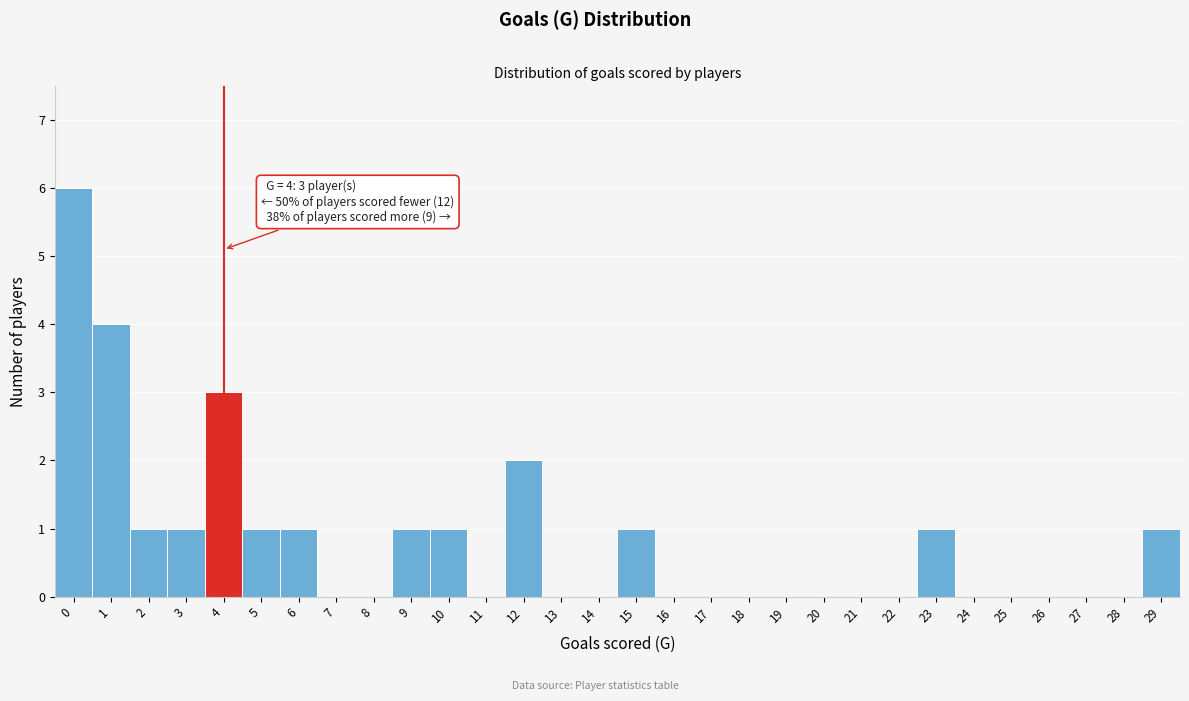

Reading left to right, transcribe all the data shown in this chart.

0=6	1=4	2=1	3=1	4=3	5=1	6=1	7=0	8=0	9=1	10=1	11=0	12=2	13=0	14=0	15=1	16=0	17=0	18=0	19=0	20=0	21=0	22=0	23=1	24=0	25=0	26=0	27=0	28=0	29=1